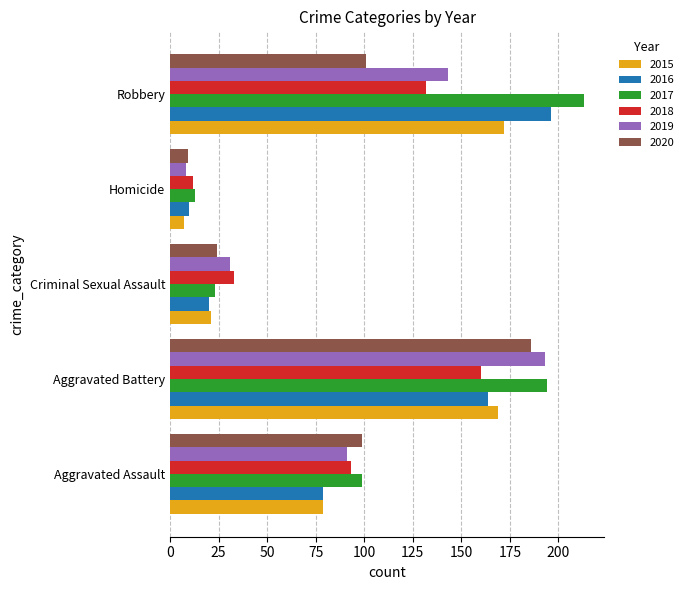

Which series has the largest total across all categories?

2017